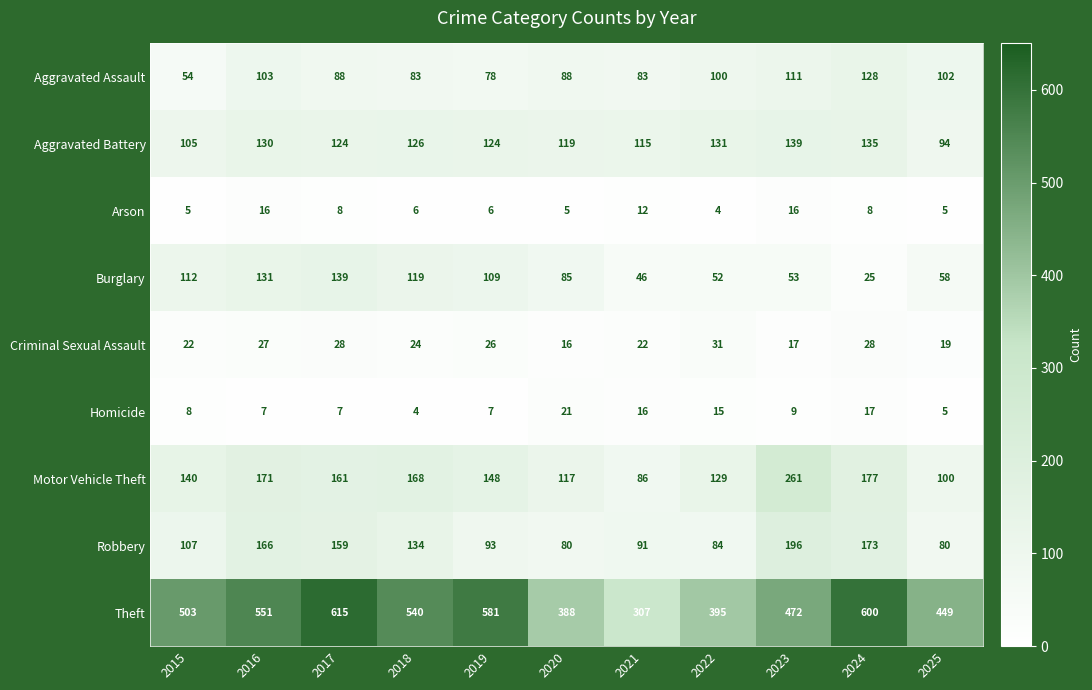

At which label does Aggravated Battery first exceed 124?

2016